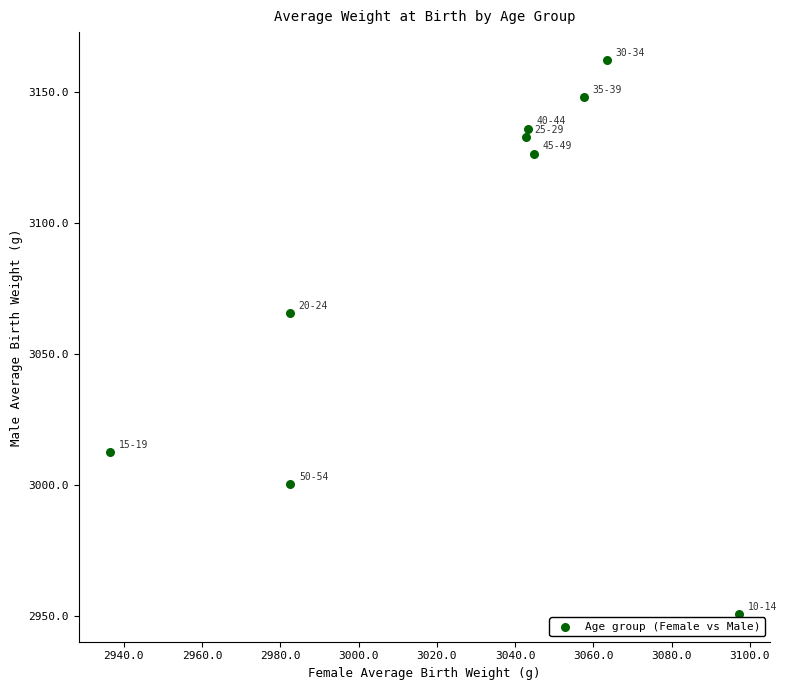

What Y value in the scatter plot is closest to 3056?

3065.8